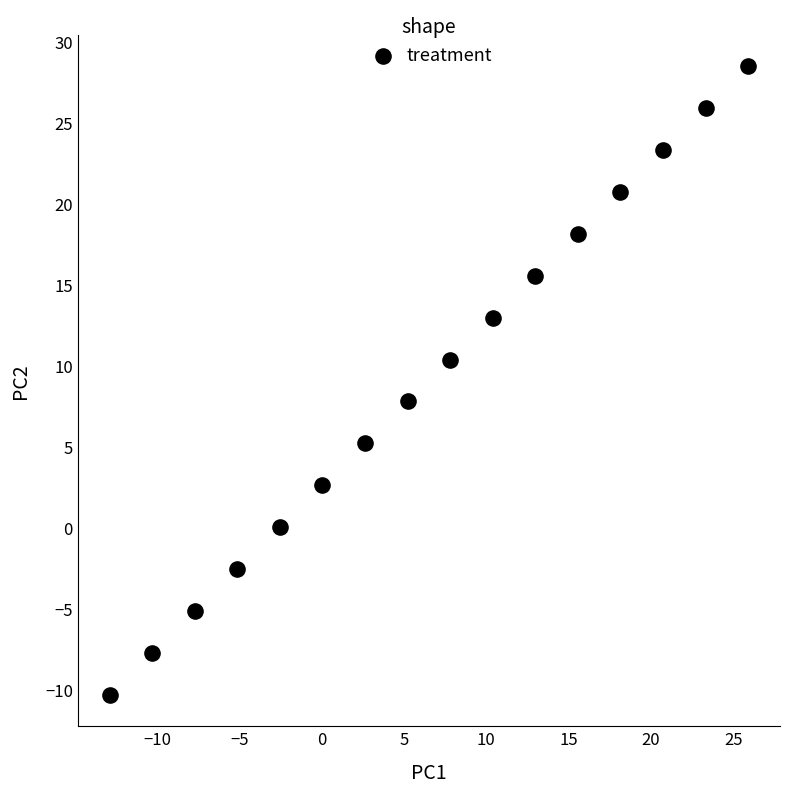

What is the range of Y values (max minus min)?

38.8